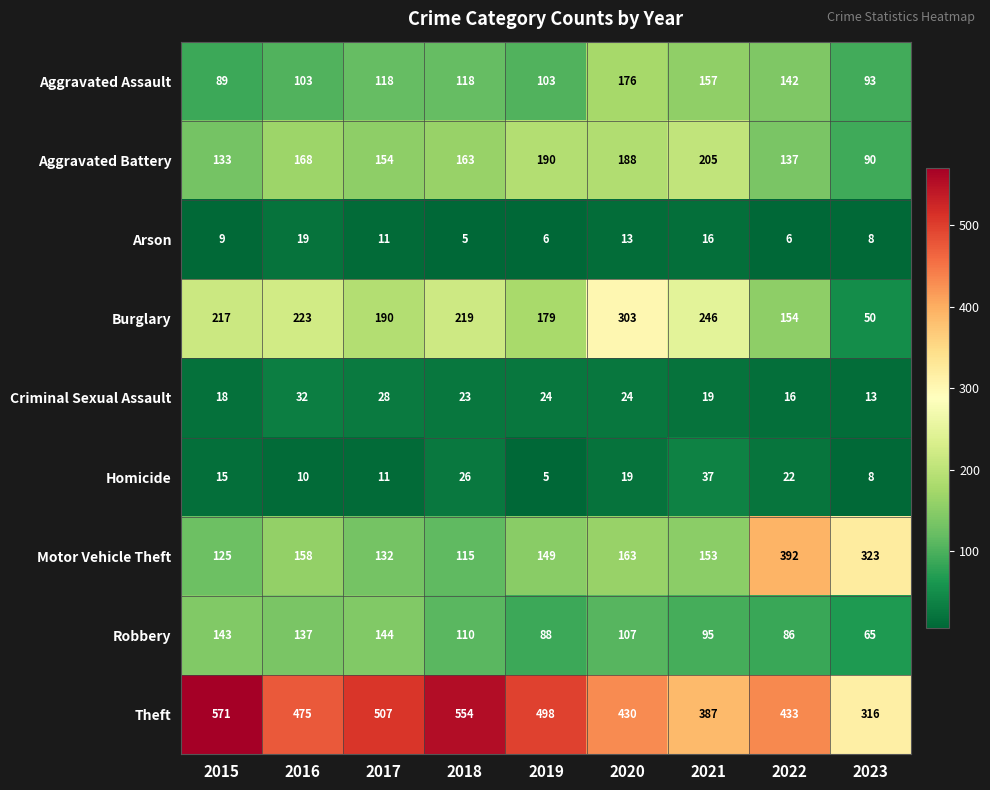

At how many categories does at least one series exceed 464?

5